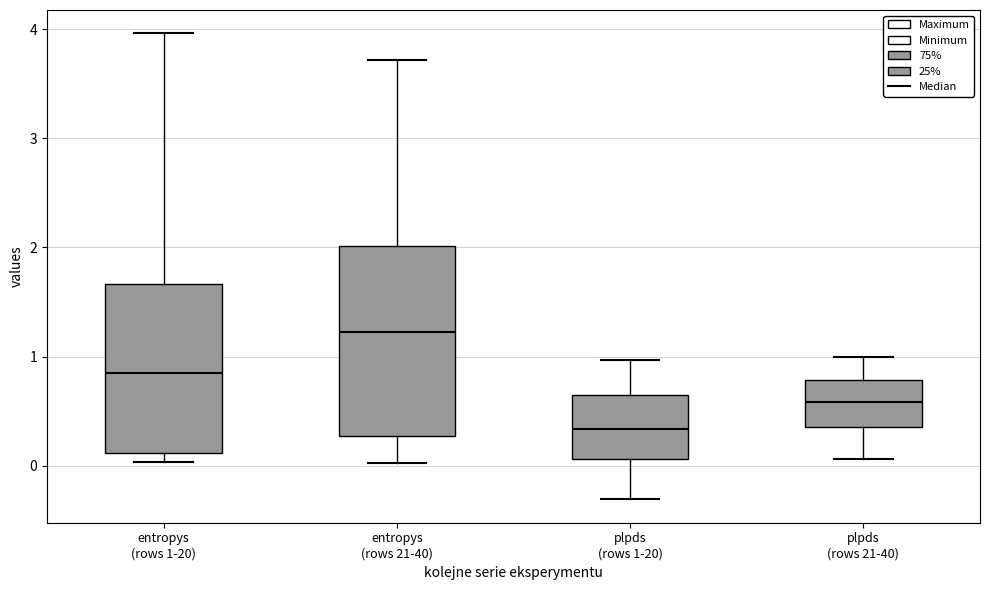

Which box is the tallest, from its lower edge to its upper edge?

entropys (rows 21-40)